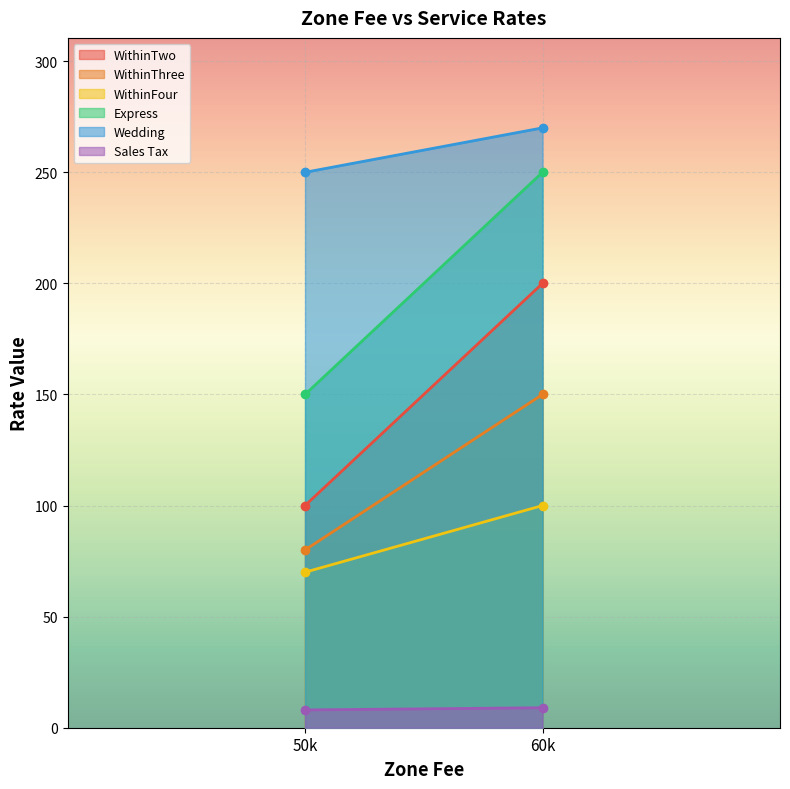

True or false: WithinFour has a value of 100 at 60.

True